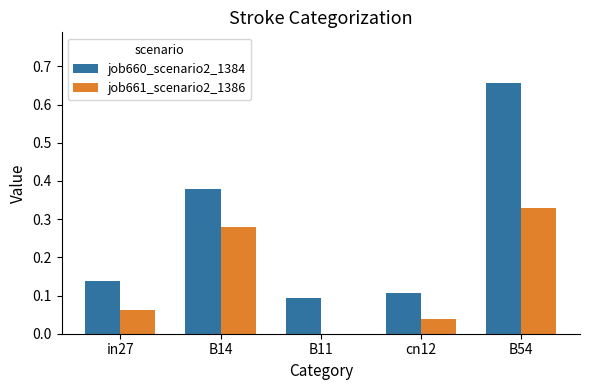

Which series has the widest spread of values?

job660_scenario2_1384